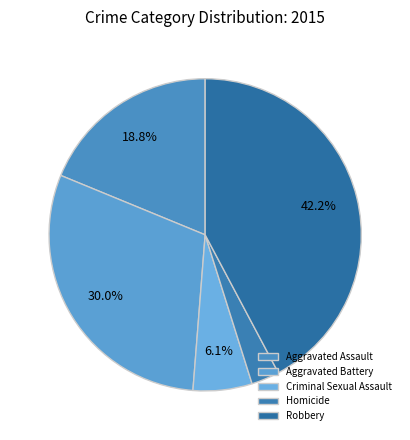

What portion of the pie excludes Homicide?

97.1%